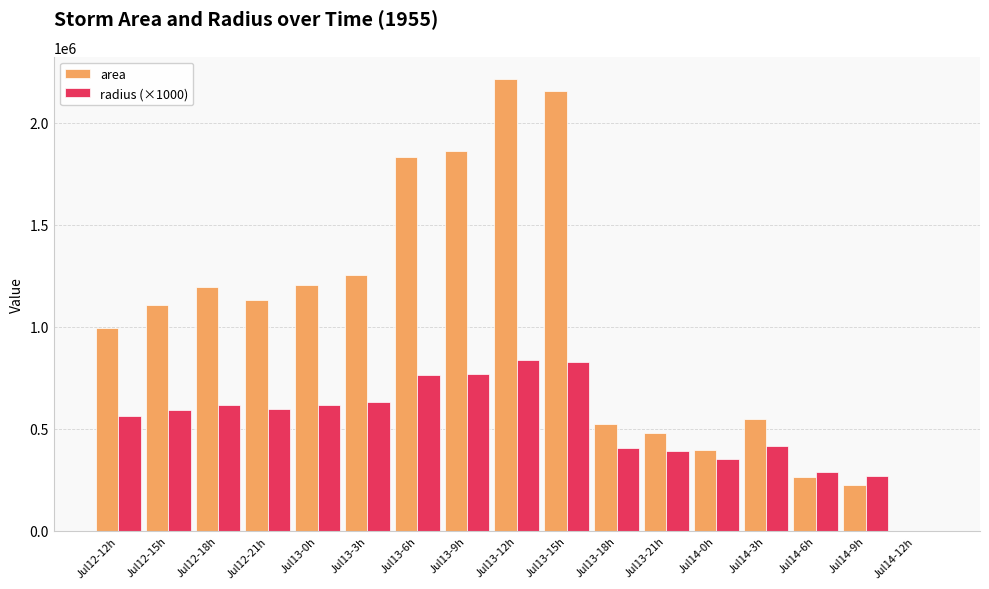

Which series changed the most between Jul12-12h and Jul14-12h?

area